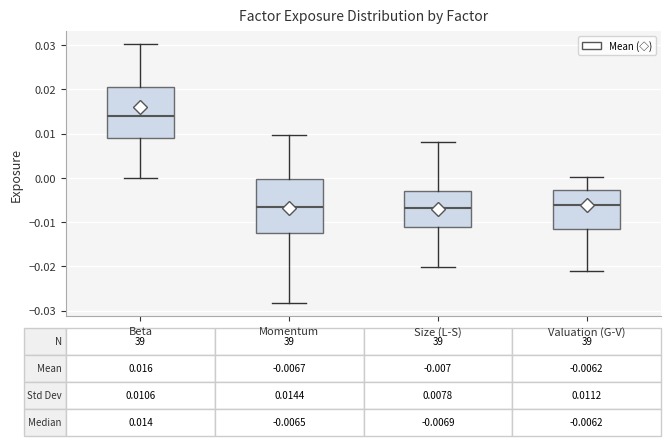

Which box has the highest median line?

Beta